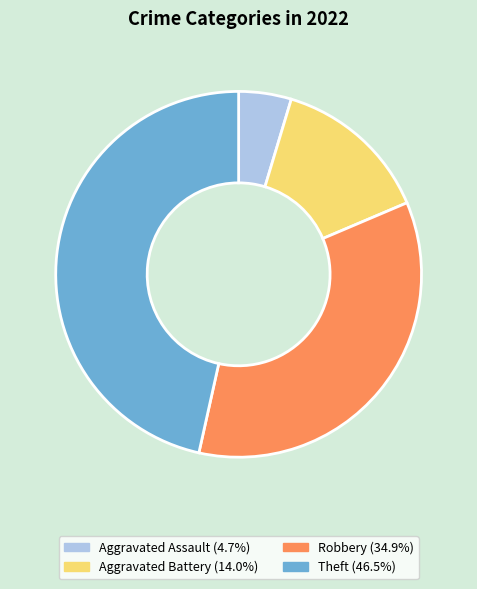

Does any single category account for the majority?

No